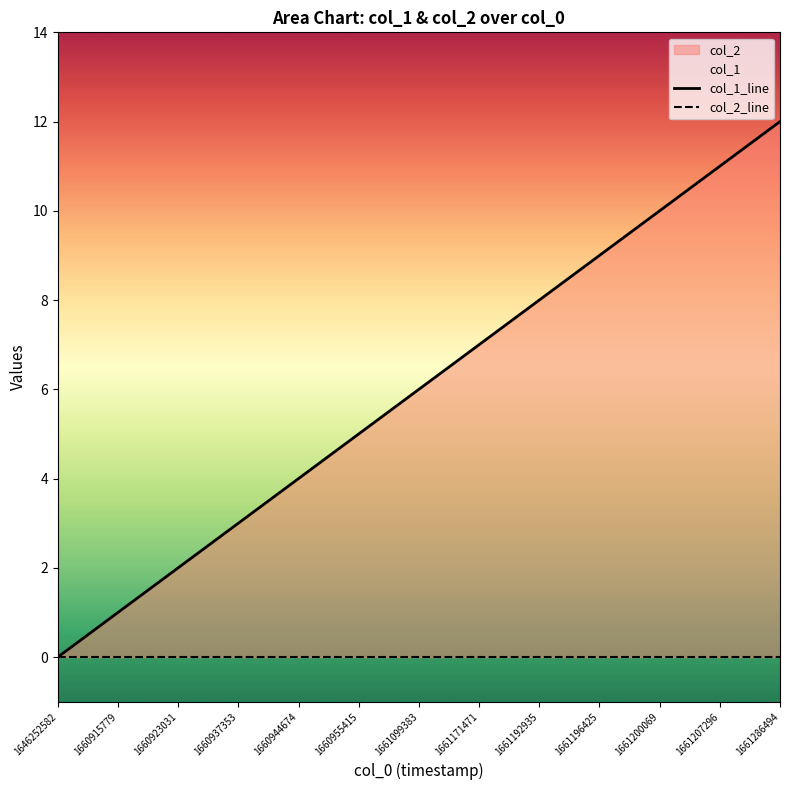

What is the maximum value shown in the chart?

12